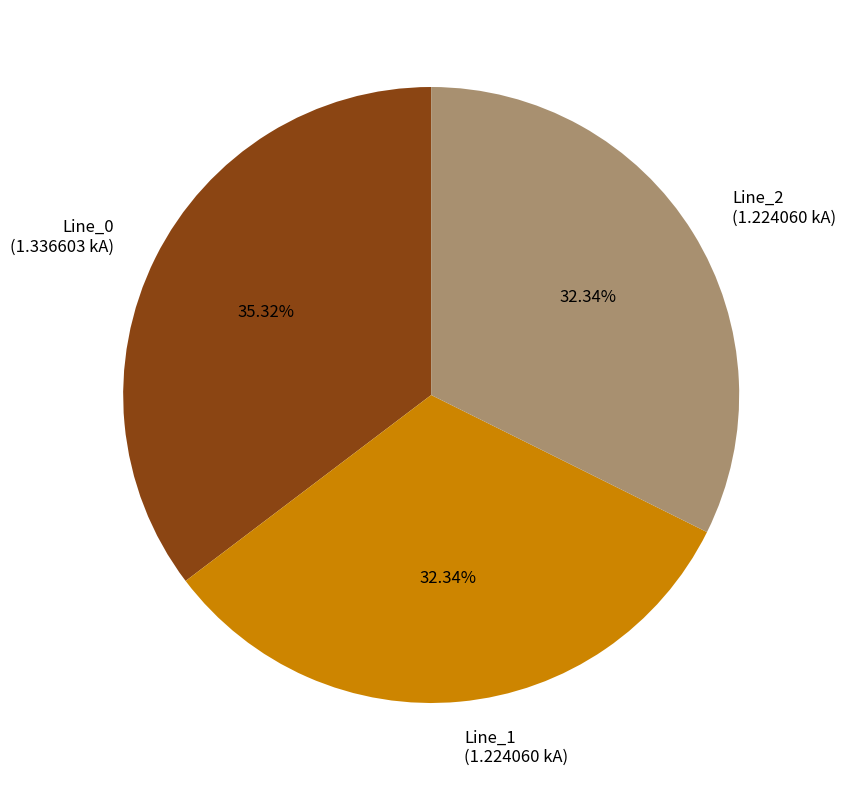

Which has a higher value, Line_2 (1.224060 kA) or Line_0 (1.336603 kA)?

Line_0 (1.336603 kA)